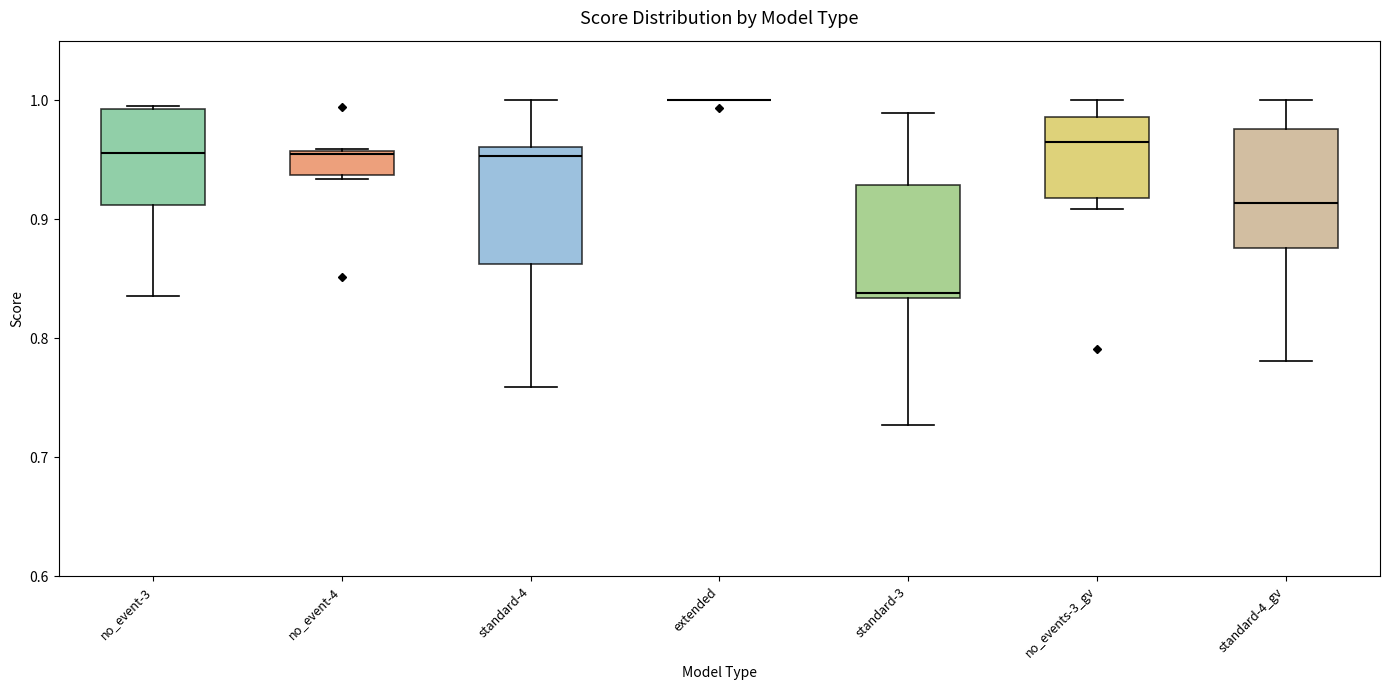

Reading left to right, transcribe this box plot: for each box, give where its median line is, the range the box spans, and where its two whiskers end, as read against the y-axis. The values are not printed on the chart, so give them approximately, as read against the axis.

no_event-3: median 0.96, box 0.91 to 0.99, whiskers 0.84 to 1.00
no_event-4: median 0.95, box 0.94 to 0.96, whiskers 0.93 to 0.96
standard-4: median 0.95, box 0.86 to 0.96, whiskers 0.76 to 1.00
extended: box collapsed to a line at 1.00, whiskers 1.00 to 1.00
standard-3: median 0.84, box 0.83 to 0.93, whiskers 0.73 to 0.99
no_events-3_gv: median 0.96, box 0.92 to 0.99, whiskers 0.91 to 1.00
standard-4_gv: median 0.91, box 0.88 to 0.98, whiskers 0.78 to 1.00